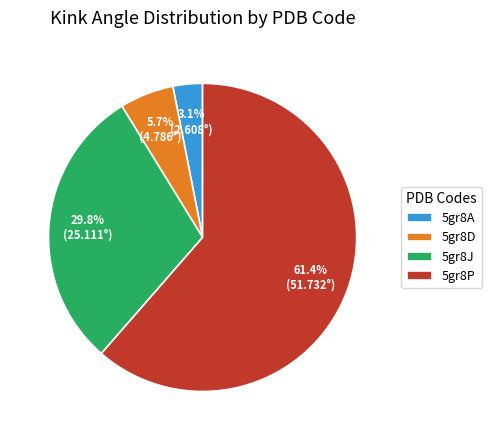

What percentage is the 5gr8J slice, to the nearest percent?

30%